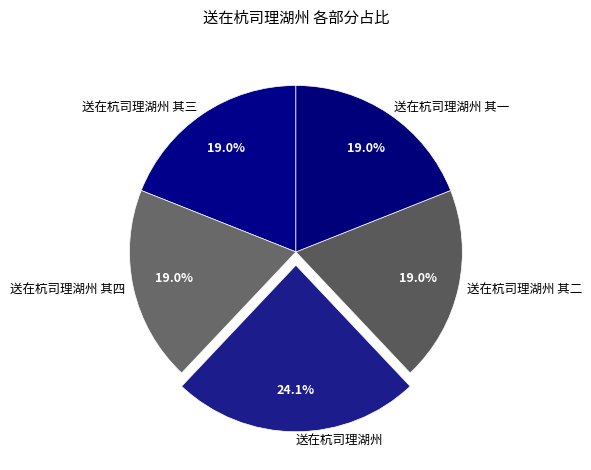

Does 送在杭司理湖州 其一 account for over 50% of the chart?

No